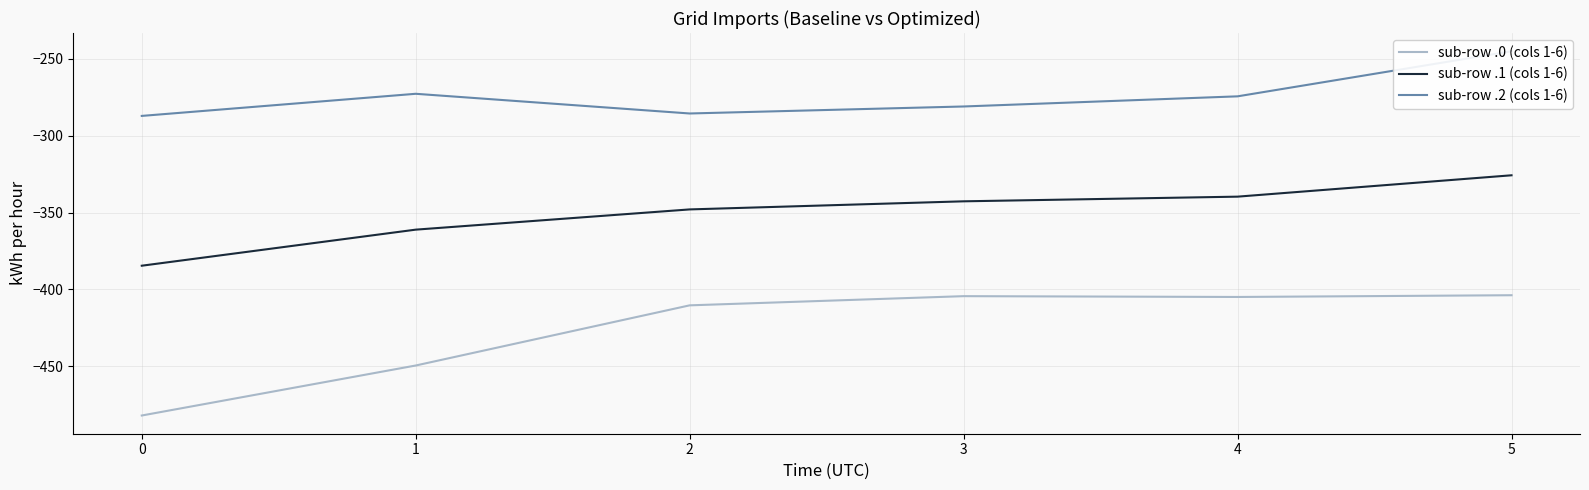

How many data points in sub-row .1 (cols 1-6) are above -342?

2